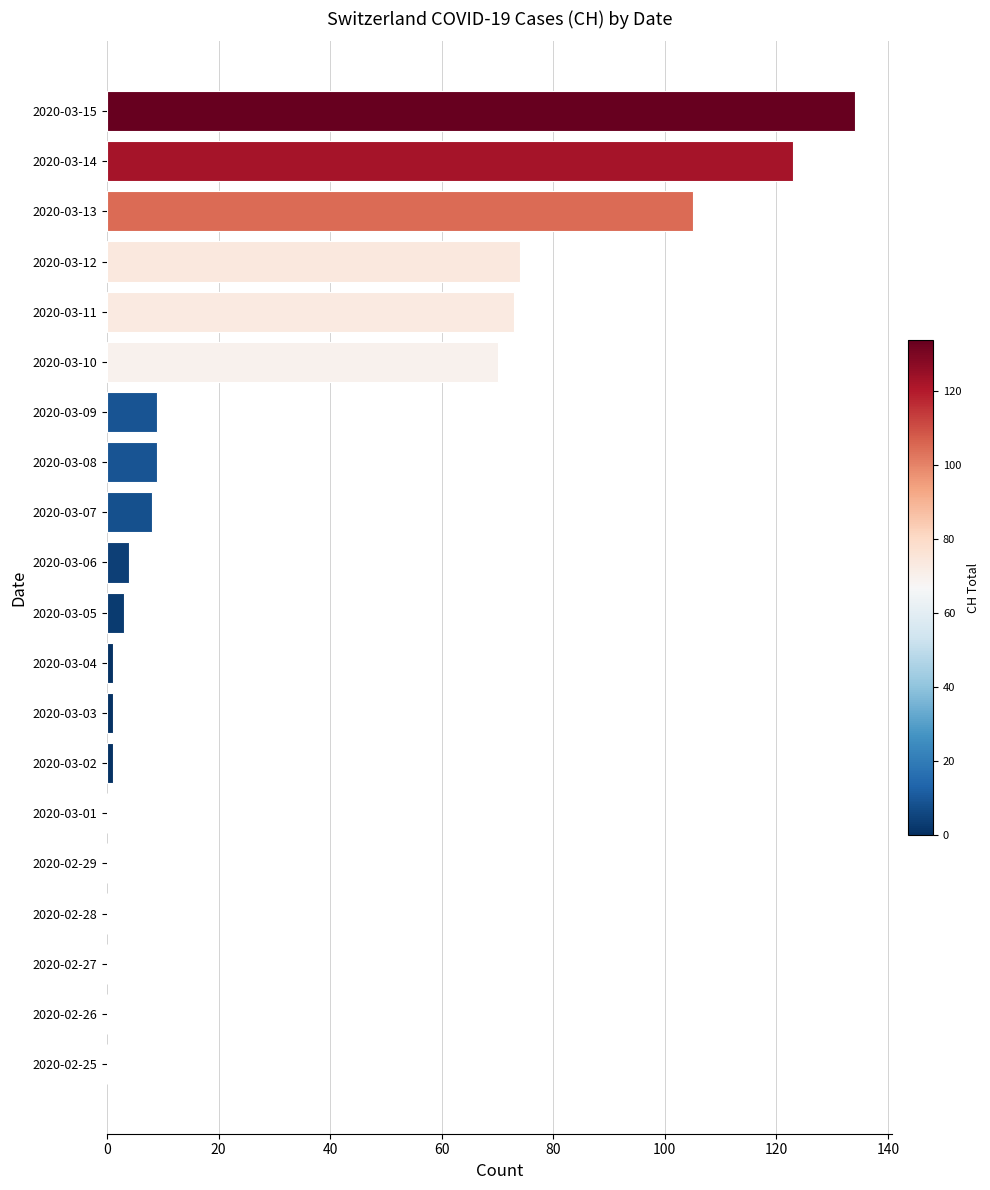

Is it true that the value at 2020-03-10 is 70?

True